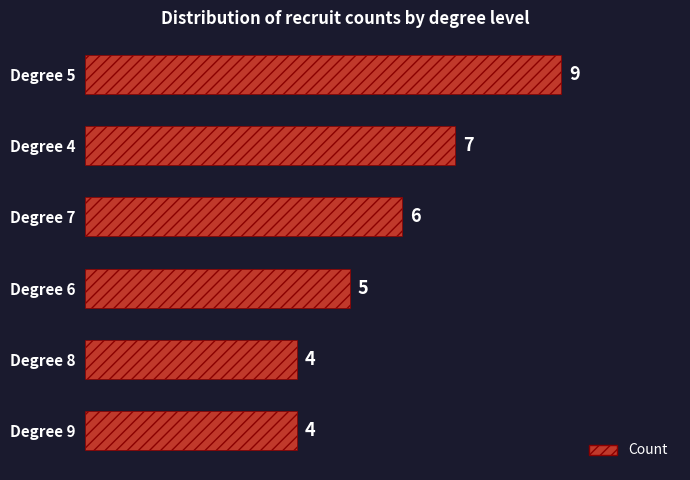

What is the minimum value shown in the chart?

4